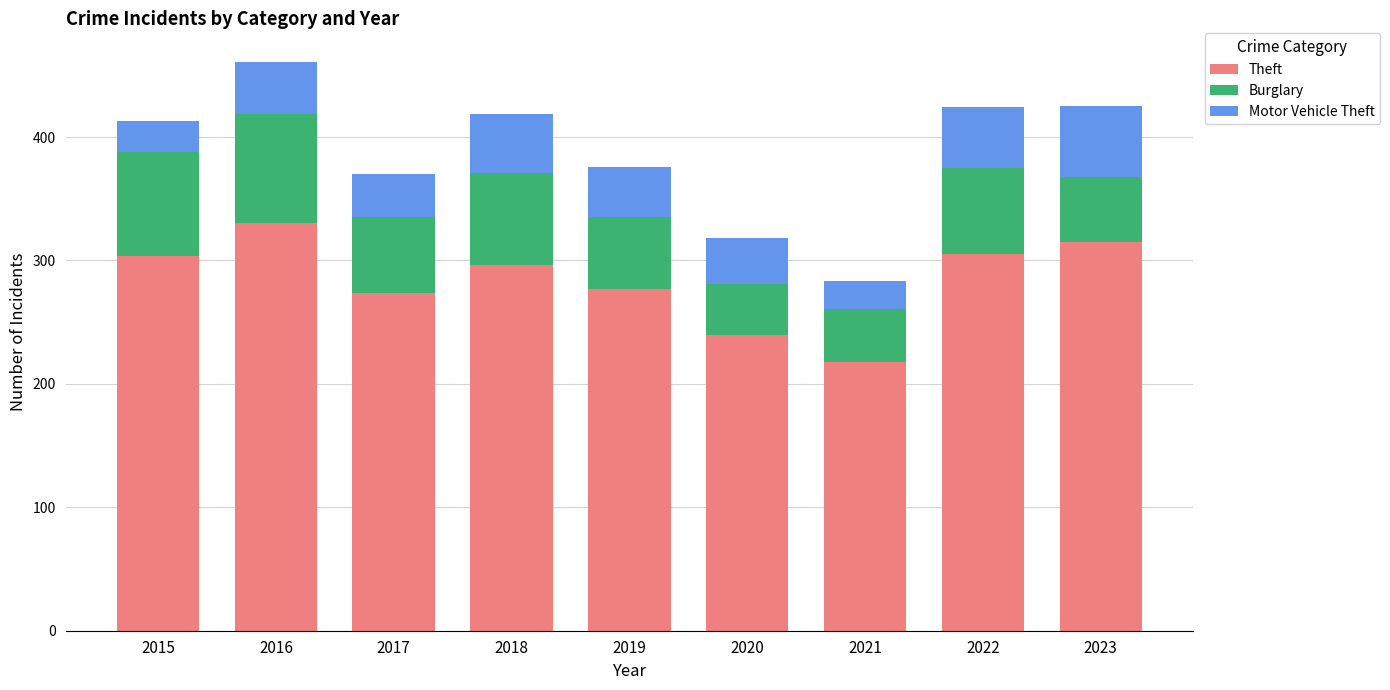

What is the lowest value of the Theft series?

218